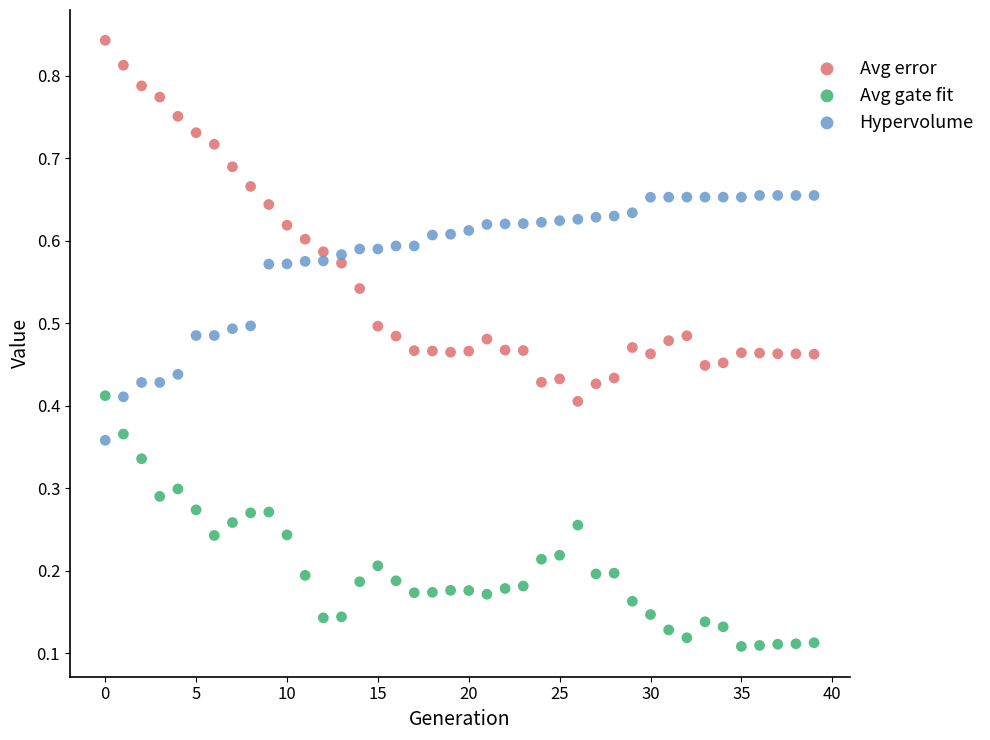

Which series has the widest spread of Y values?

Avg error